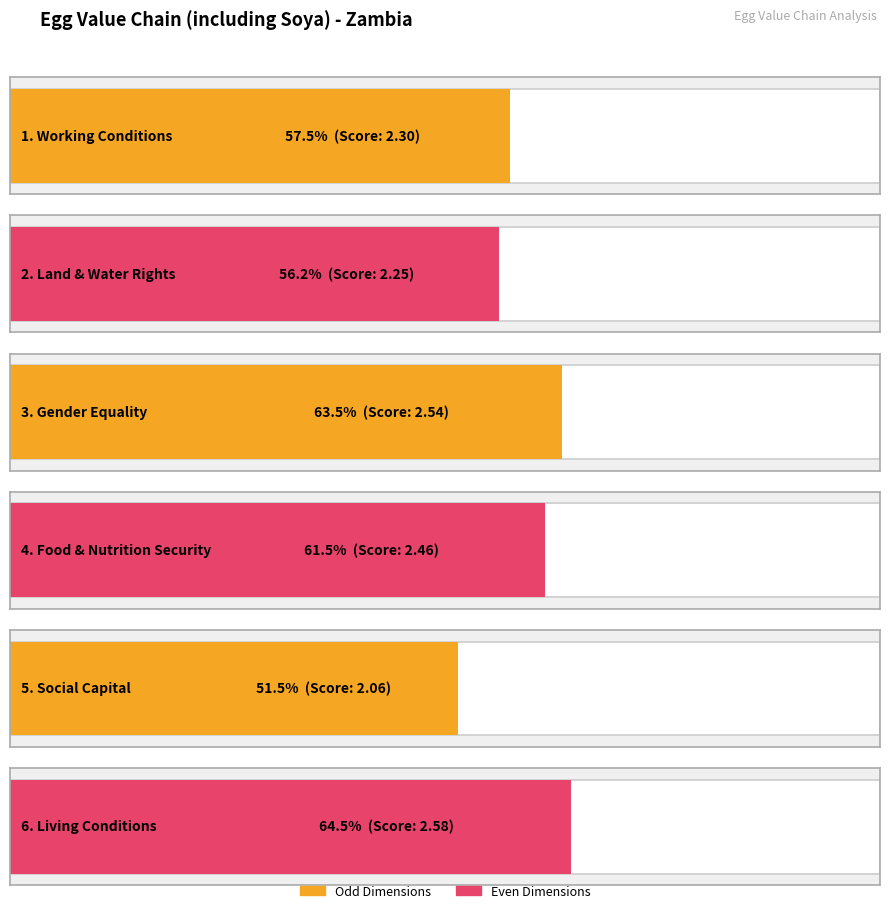

Does the chart contain stacked bars?

No